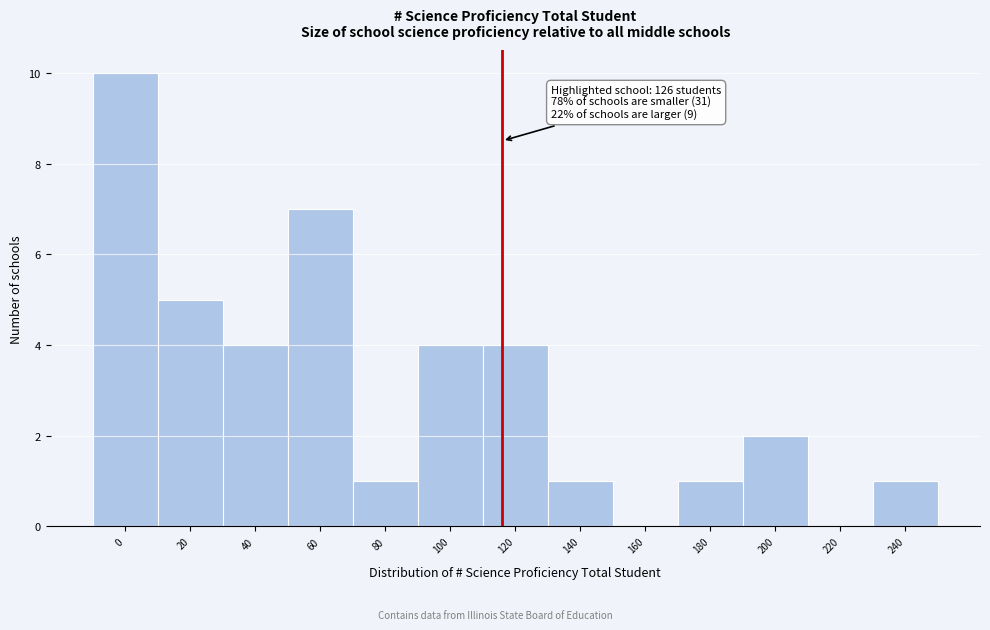

Reading right to left, extract all data points from this chart.

240=1	220=0	200=2	180=1	160=0	140=1	120=4	100=4	80=1	60=7	40=4	20=5	0=10